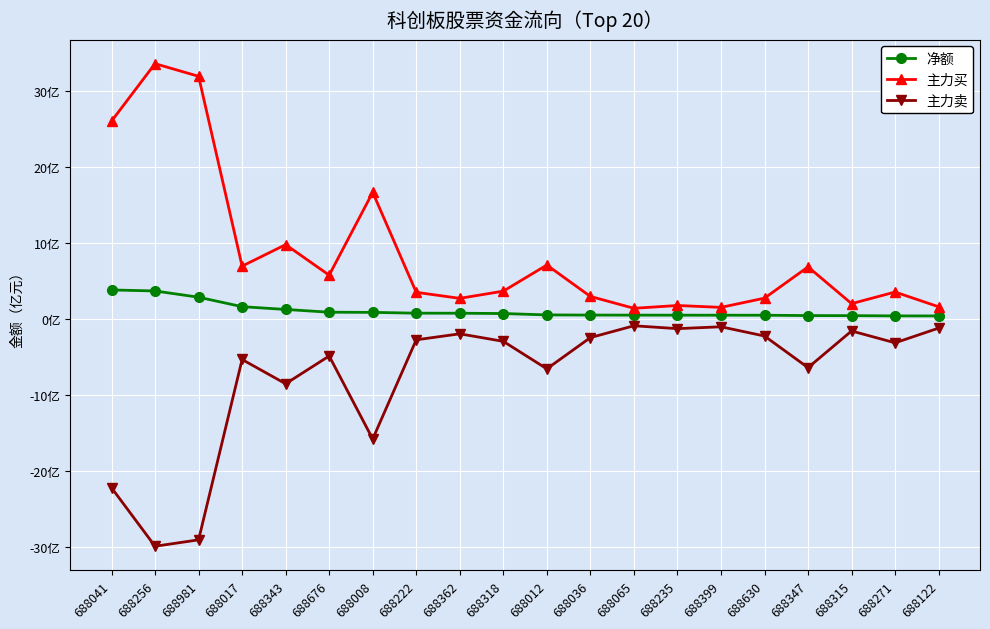

List the series in order of their overall mean, highest first.

主力买, 净额, 主力卖